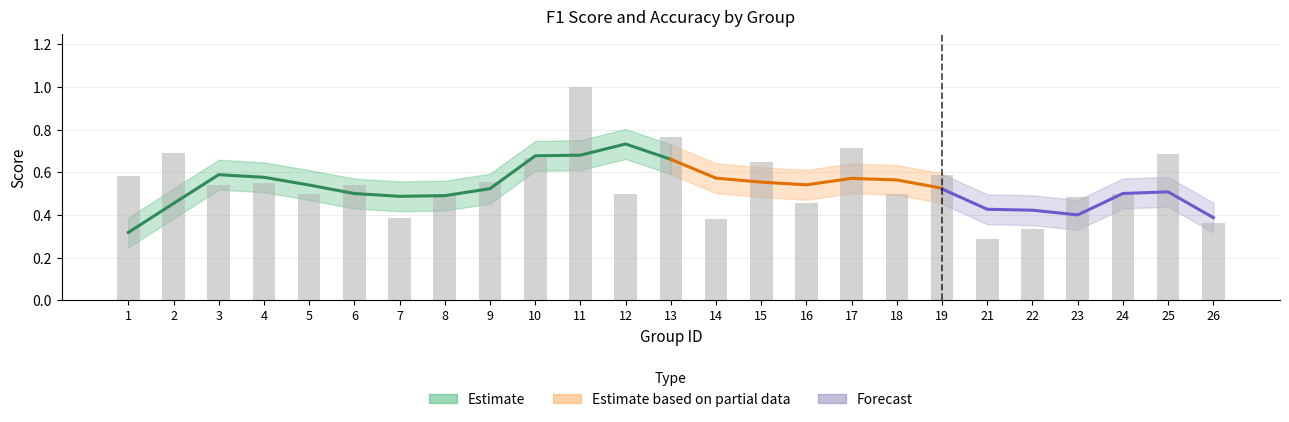

Reading left to right, list all the values displayed in this chart.

1=0.6	2=0.7	3=0.5	4=0.5	5=0.5	6=0.5	7=0.4	8=0.5	9=0.6	10=0.7	11=1.0	12=0.5	13=0.8	14=0.4	15=0.6	16=0.5	17=0.7	18=0.5	19=0.6	21=0.3	22=0.3	23=0.5	24=0.5	25=0.7	26=0.4